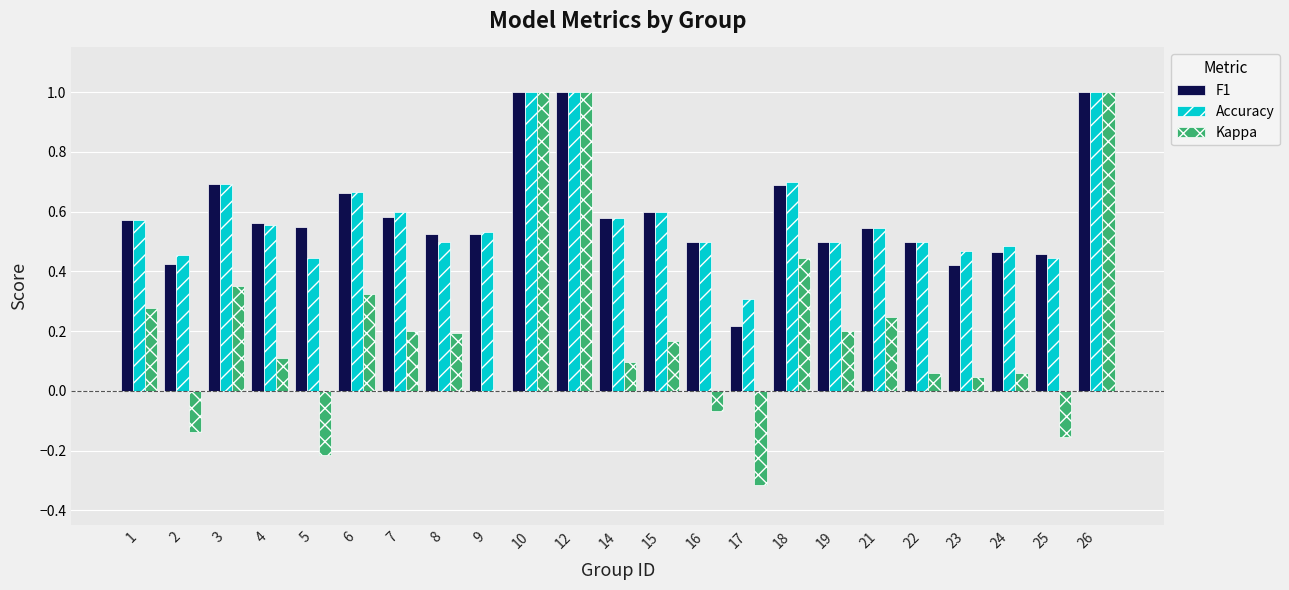

What is the greatest value displayed?

1.0